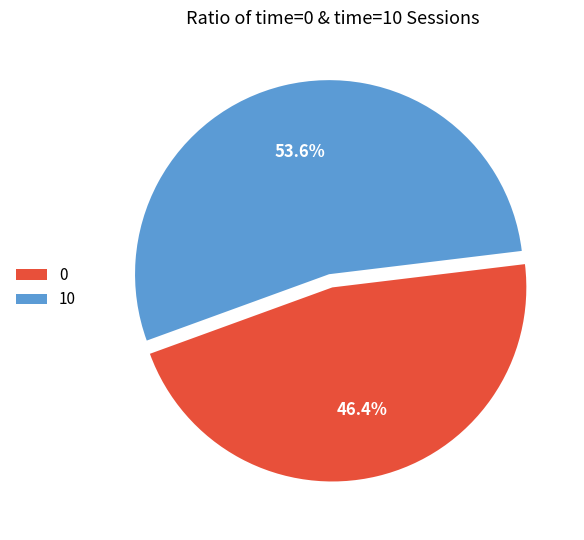

Does 0 account for over 50% of the chart?

No